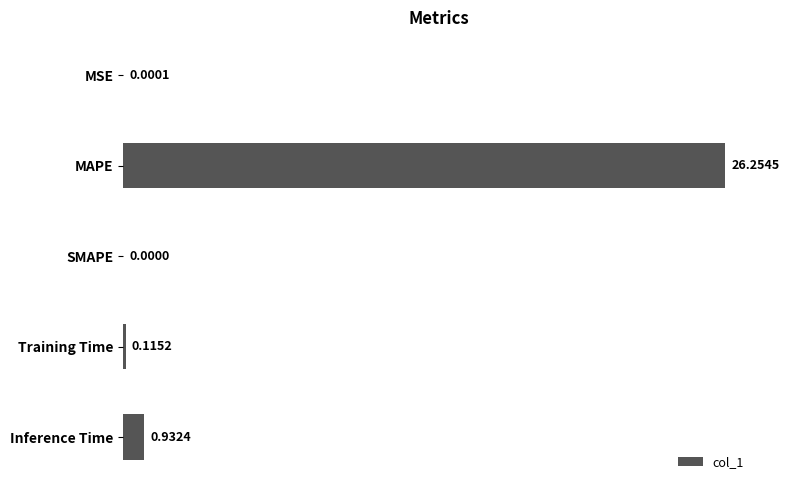

Which category has the highest value across all series?

MAPE